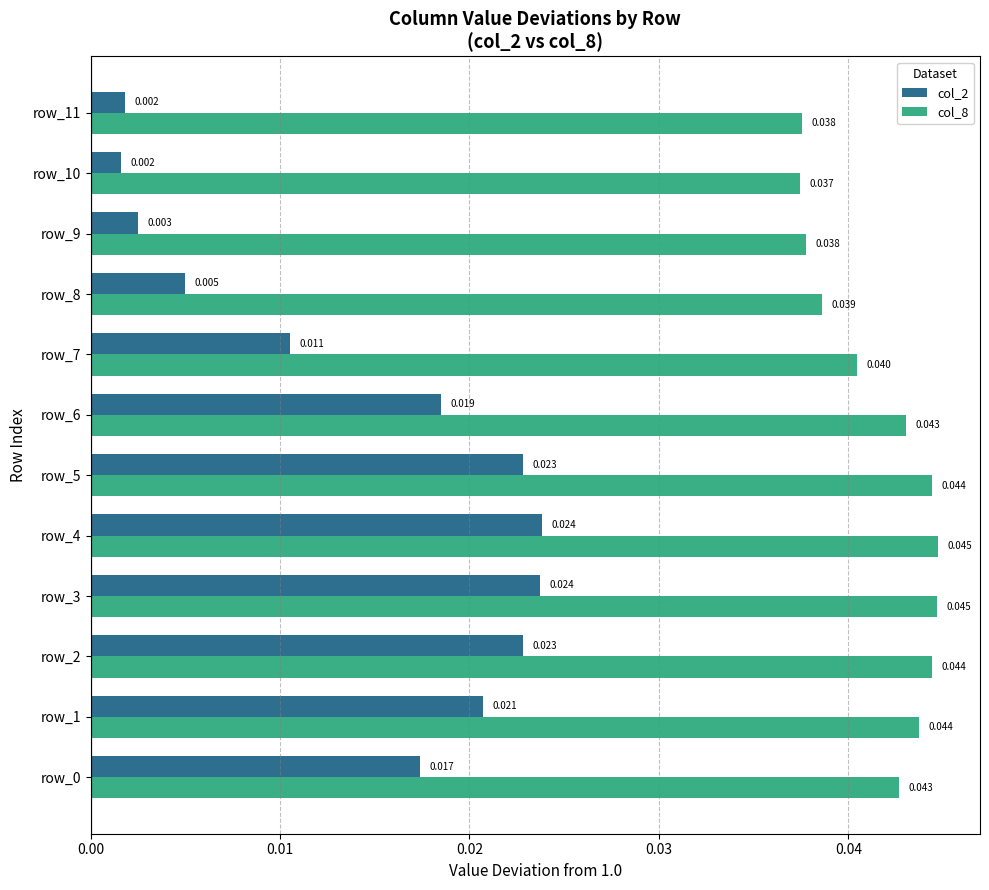

Is the value of col_8 at row_10 greater than the value of col_2 at row_3?

Yes